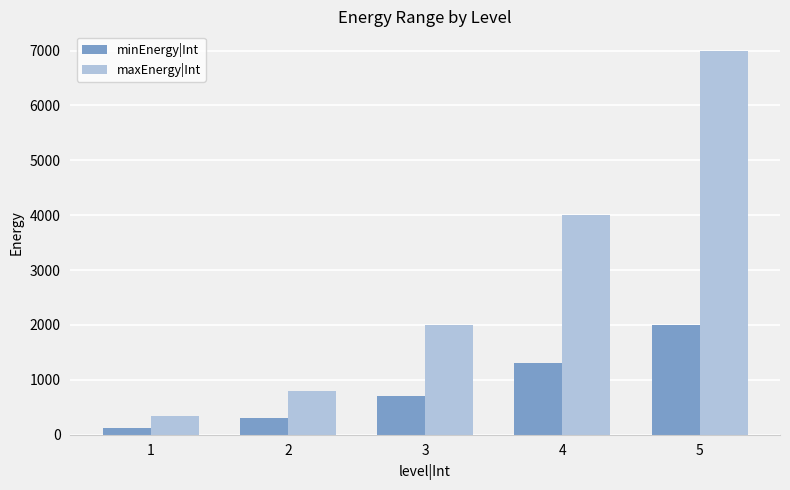

What are all the series names shown in the legend?

minEnergy|Int, maxEnergy|Int